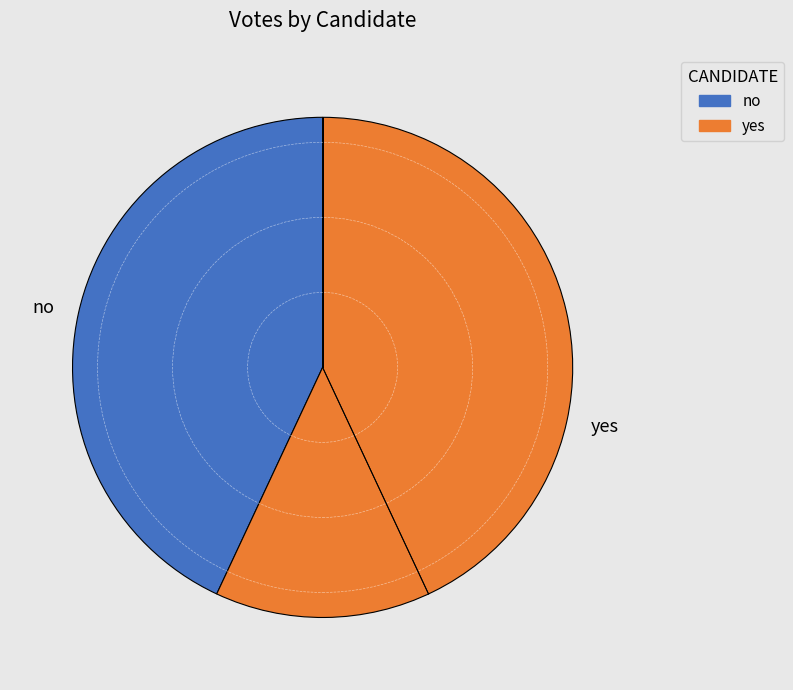

Which category has the smallest portion of the pie?

no